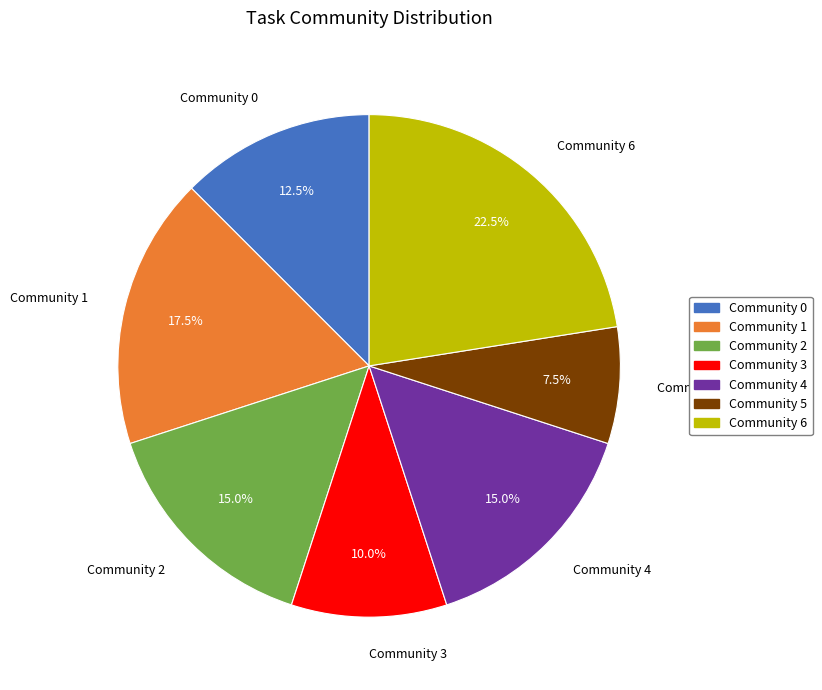

Does Community 0 account for over 50% of the chart?

No